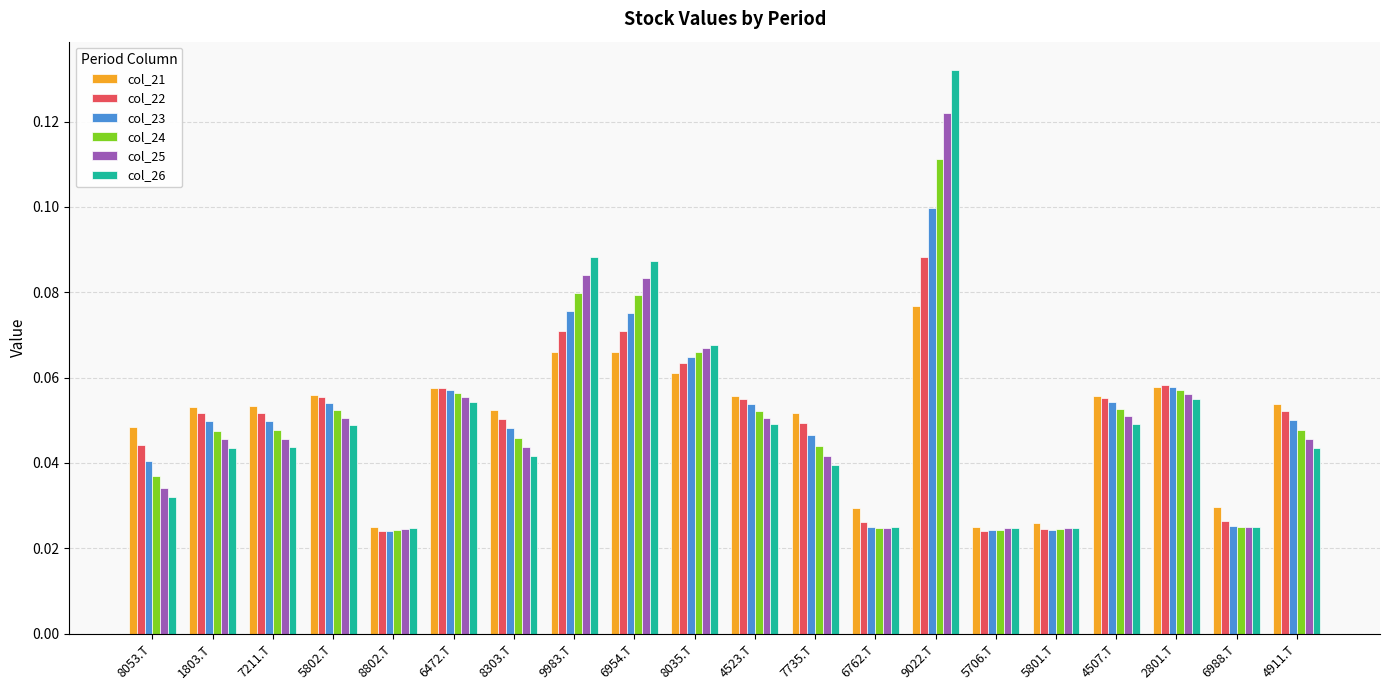

The col_21 series shows 0.0 at 6472.T. True or false?

False